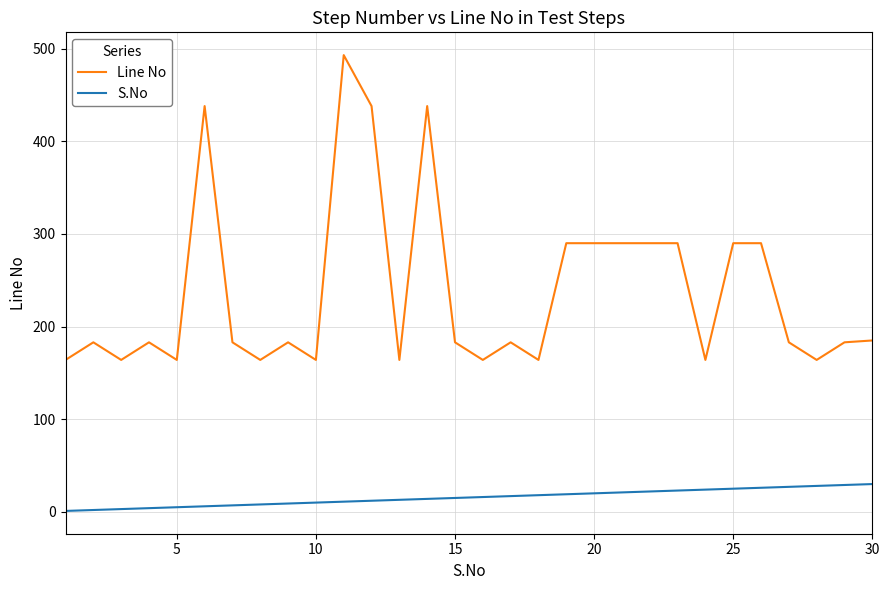

What is the difference between the maximum and minimum values in the S.No series?

29